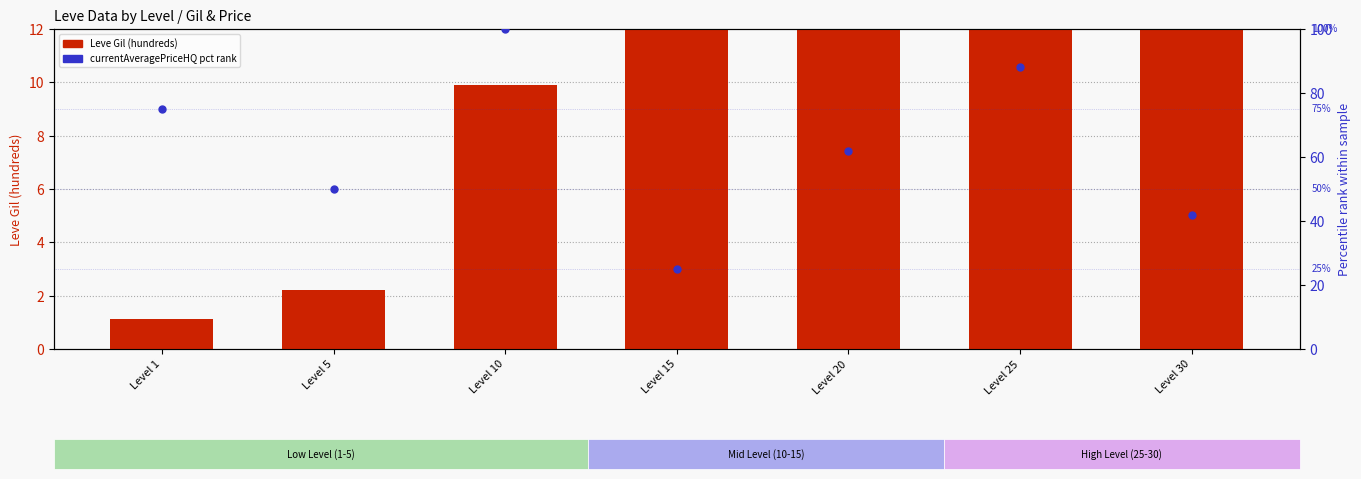

At how many categories does at least one series exceed 63?

4